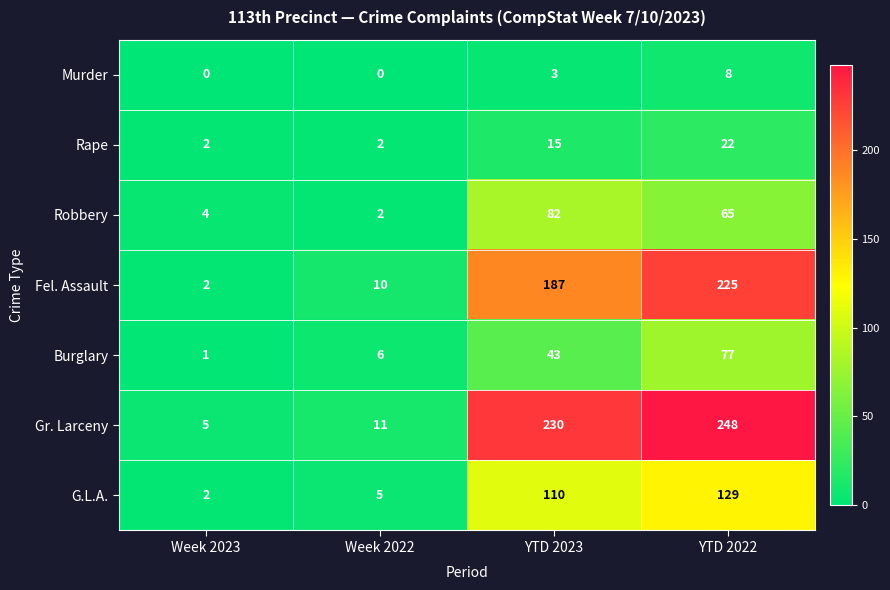

What is the approximate value of G.L.A. at YTD 2023, to the nearest 50?

100